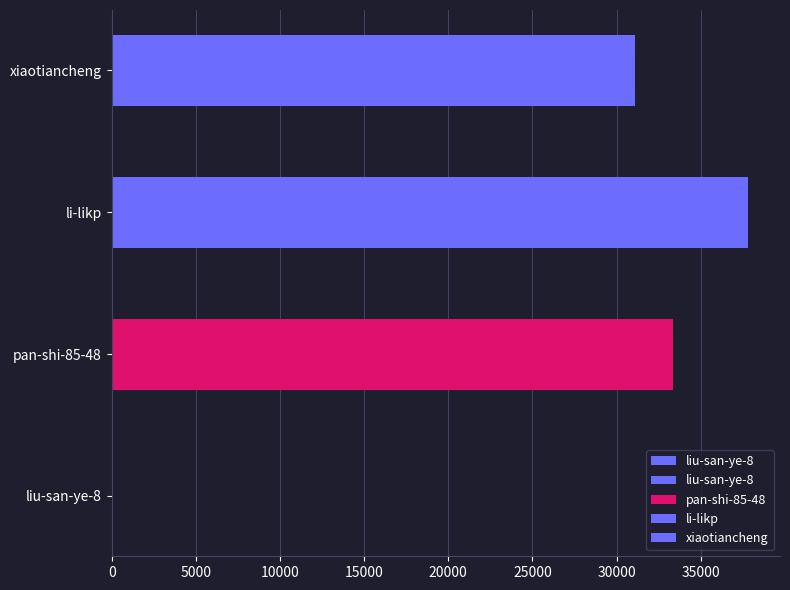

Count the number of categories in the chart.

4